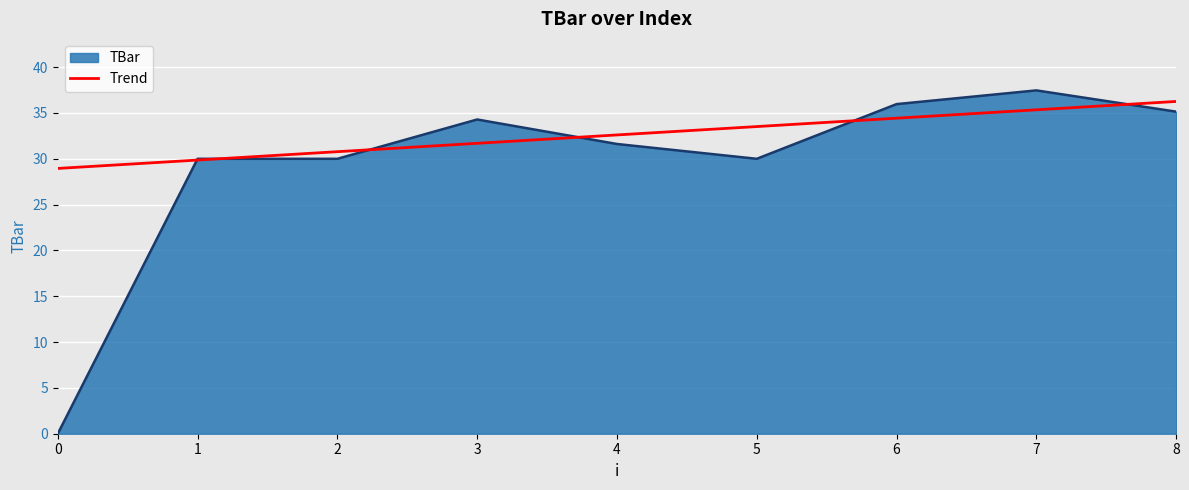

Is the value of Trend at 7 greater than the value of TBar at 7?

No